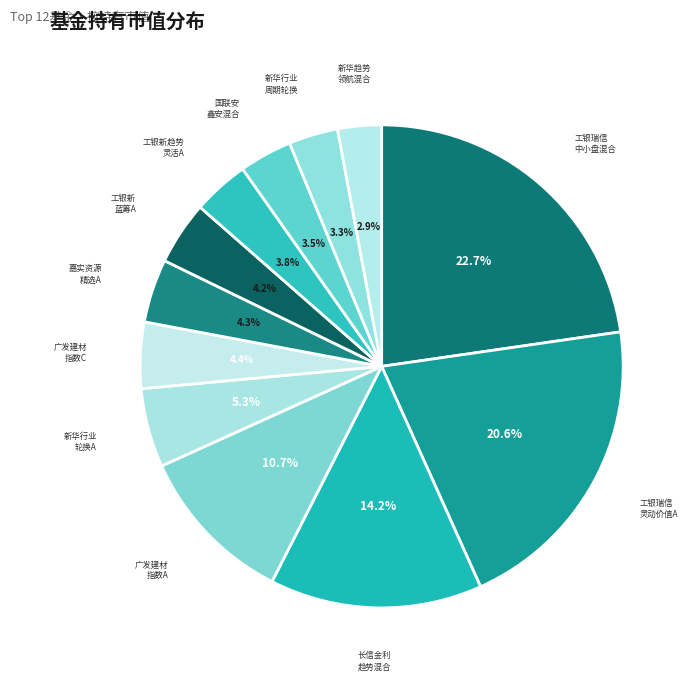

What is the largest slice in the pie chart?

工银瑞信中小盘混合